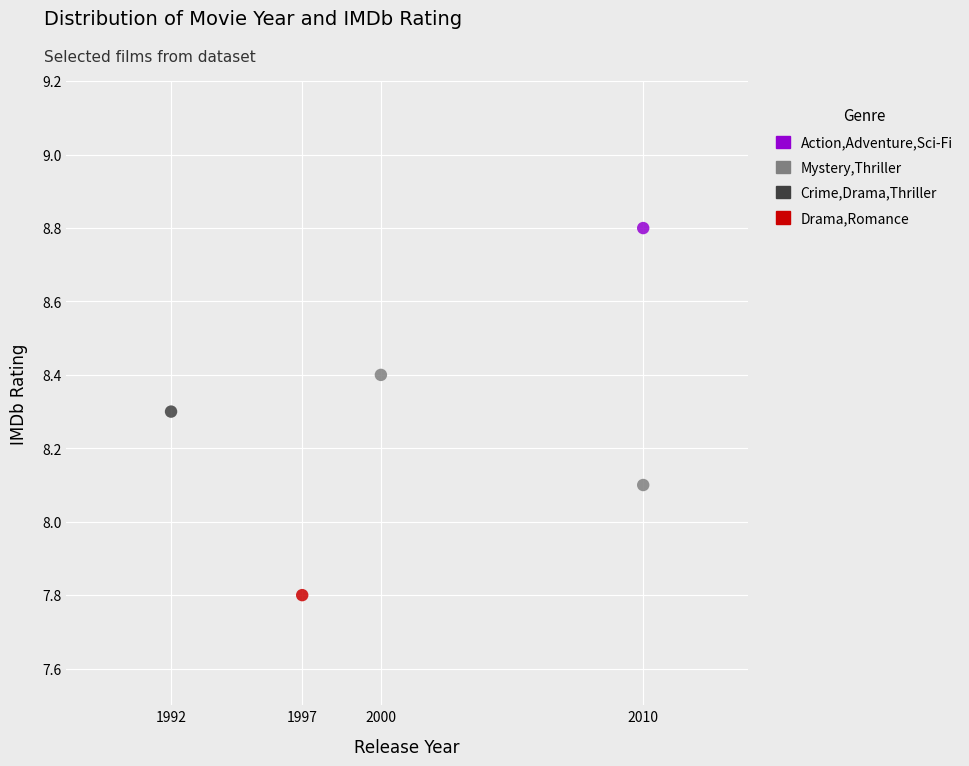

What are all the series names shown in the legend?

Action,Adventure,Sci-Fi, Mystery,Thriller, Crime,Drama,Thriller, Drama,Romance